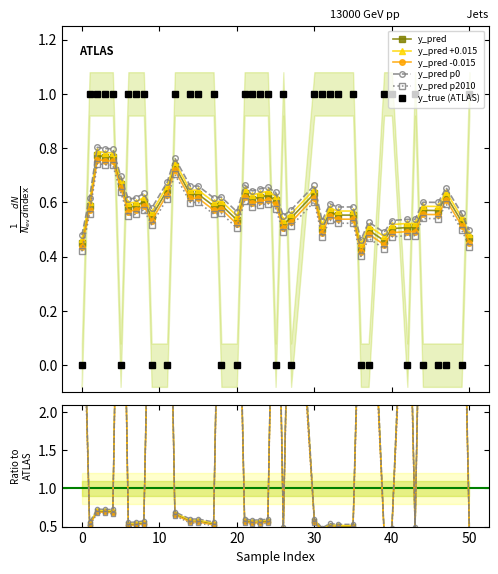

True or false: y_pred has more than 0 points higher than both neighbors.

True